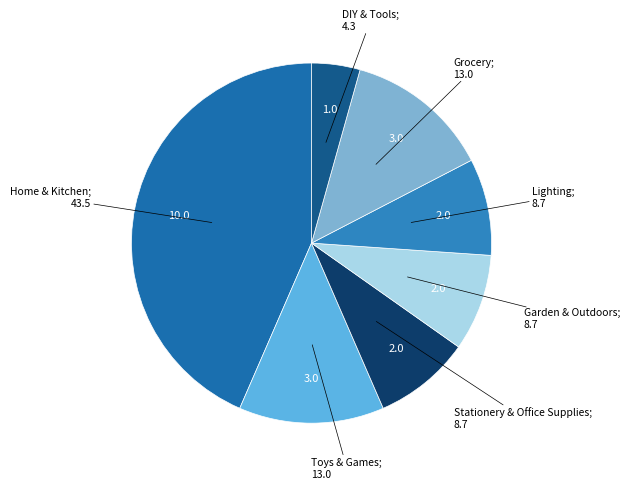

How many segments does this pie chart have?

7